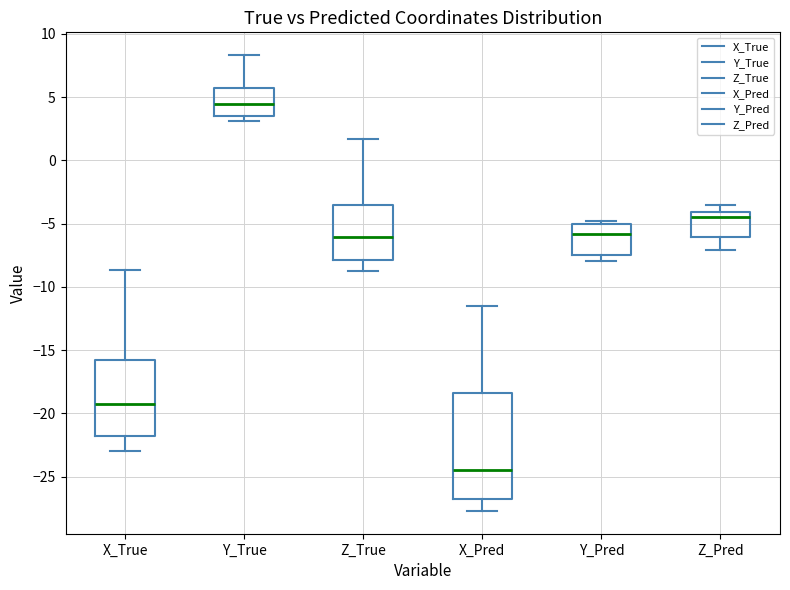

Which box is the tallest, from its lower edge to its upper edge?

X_Pred